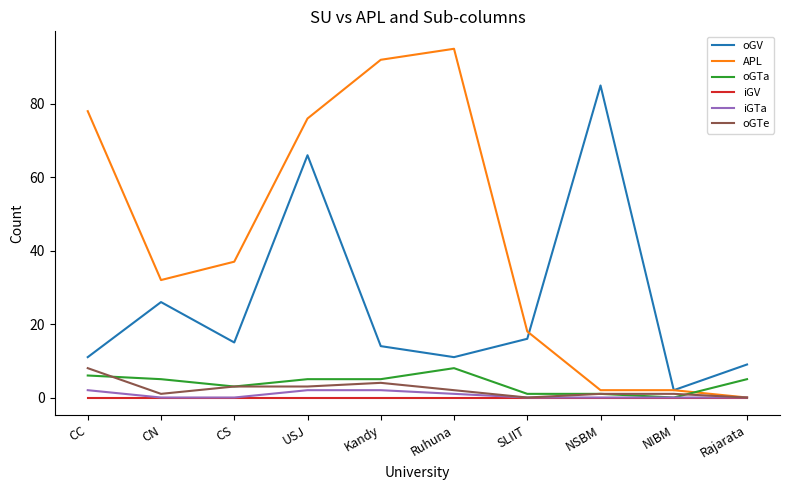

At which category is the sum across all series the highest?

USJ